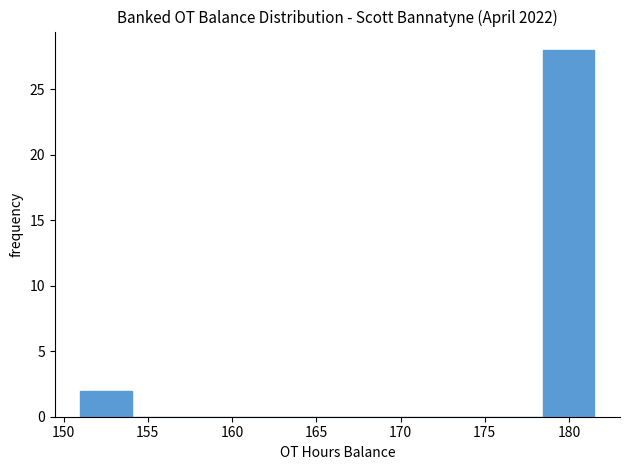

Reading left to right, list every bar in this chart as the range it spans on the x-axis followed by its height. Neither the bar edges nor the heights are printed on the chart, so give them approximately, as read against the axes.

151.00 to 154.05: 2
154.05 to 157.10: 0
157.10 to 160.15: 0
160.15 to 163.20: 0
163.20 to 166.25: 0
166.25 to 169.30: 0
169.30 to 172.35: 0
172.35 to 175.40: 0
175.40 to 178.45: 0
178.45 to 181.50: 28